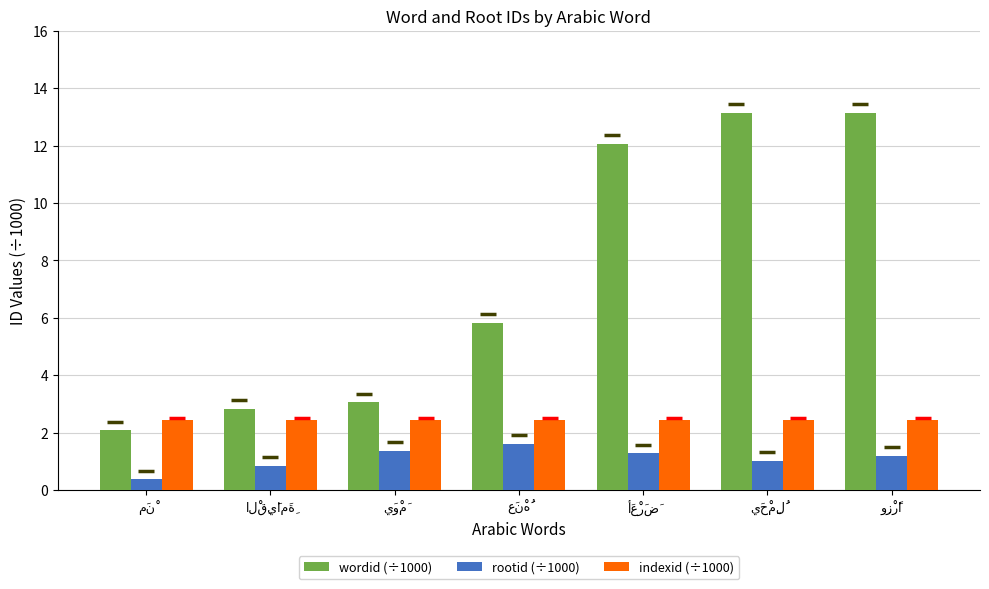

What is the minimum value shown in the chart?

0.4